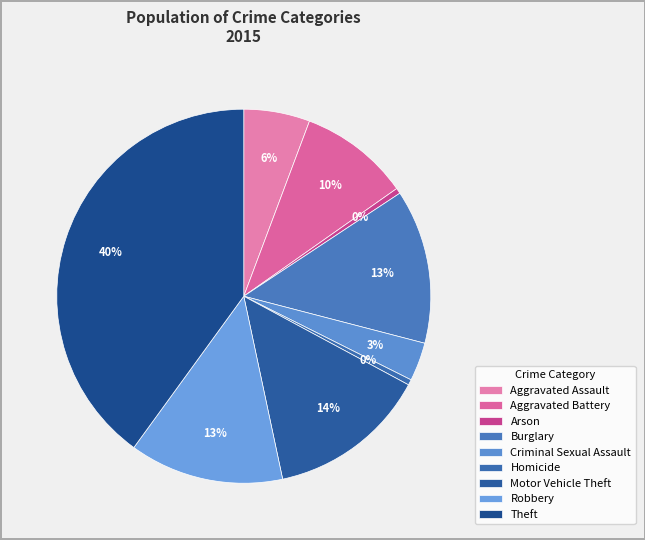

What portion of the pie excludes Motor Vehicle Theft?

86.2%